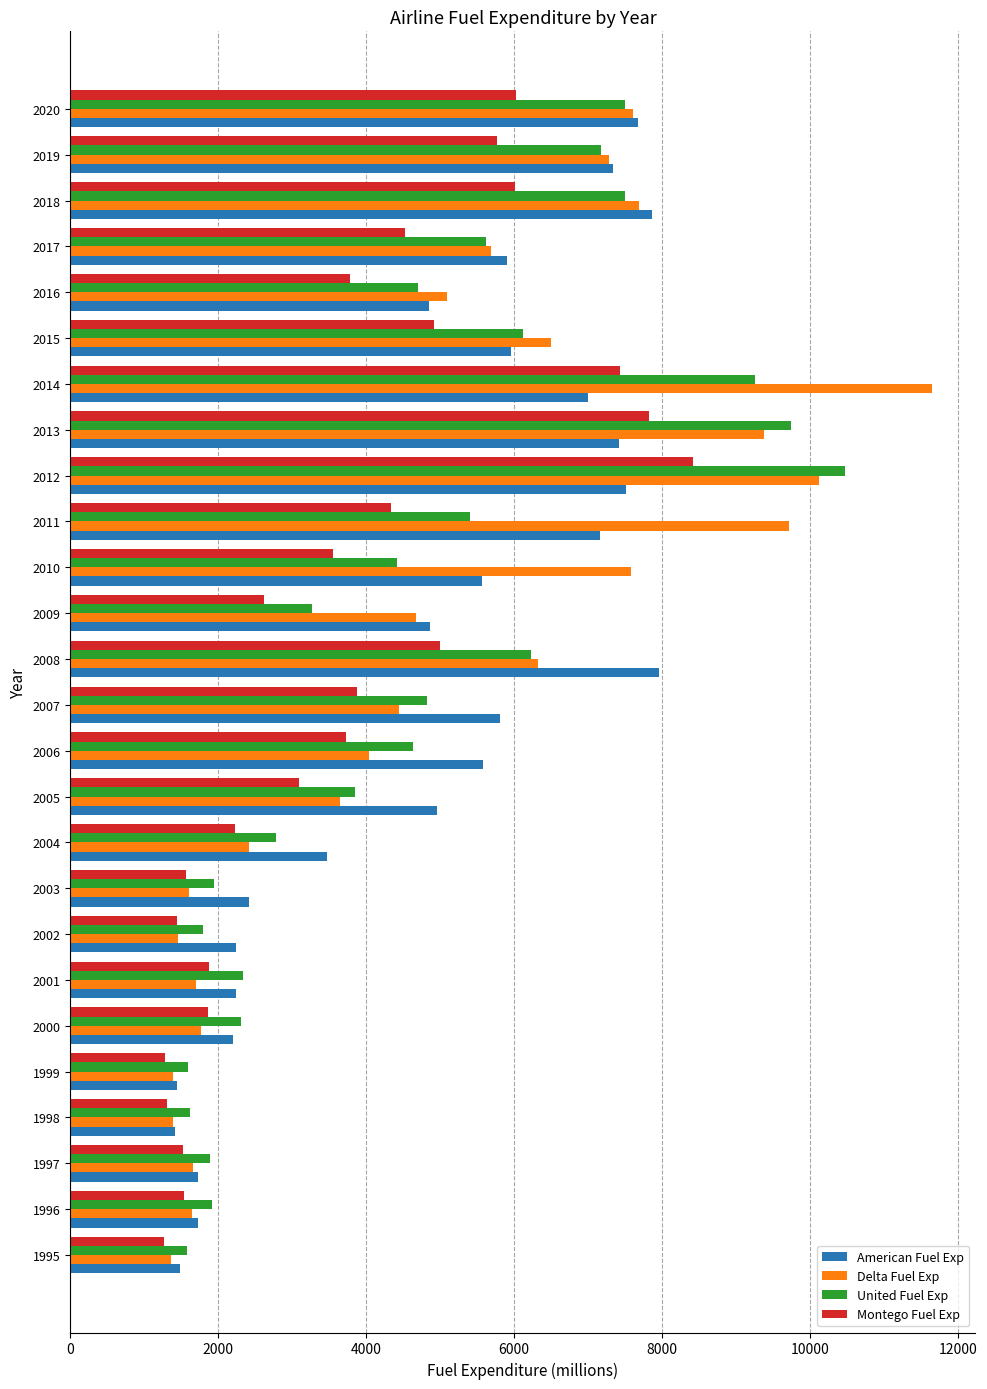

What is the highest value of the Montego Fuel Exp series?

8415.7